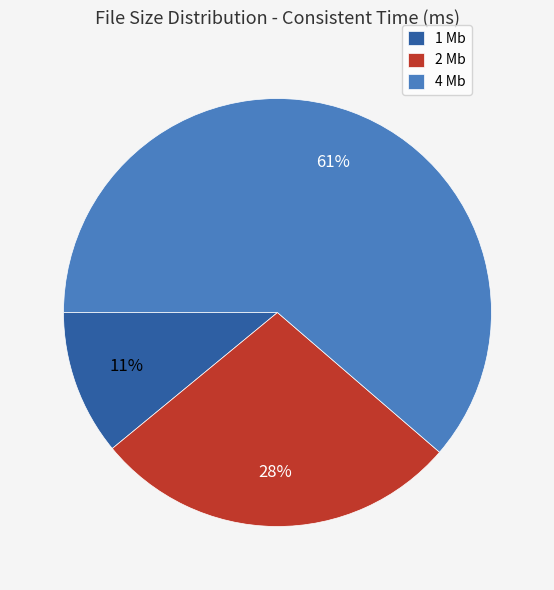

Rank the categories by value from lowest to highest.

1 Mb, 2 Mb, 4 Mb